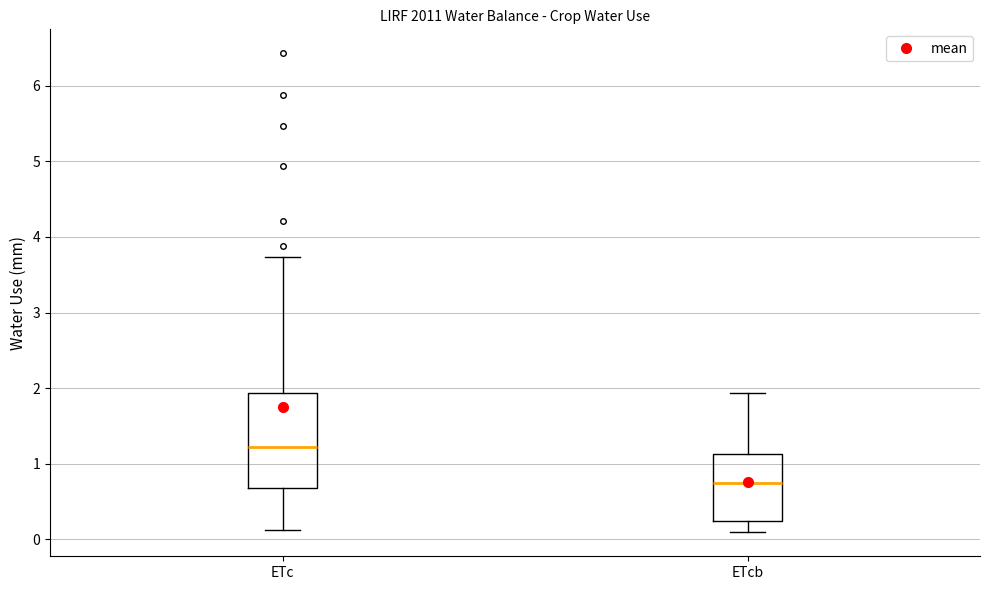

Which box has the highest median line?

ETc